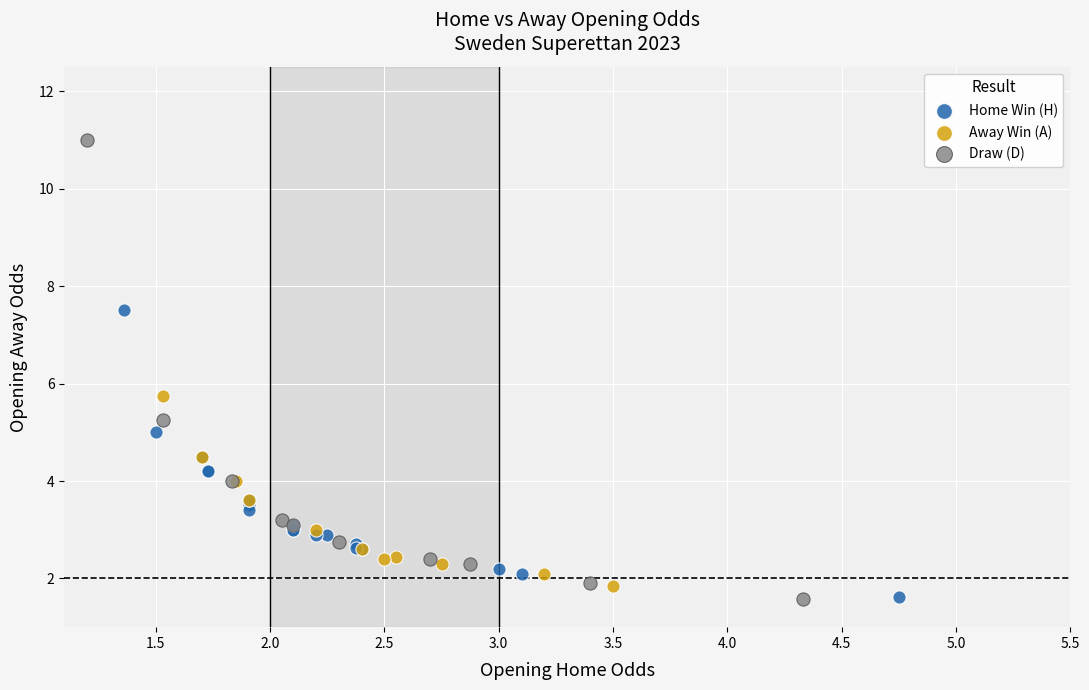

Which series contains the highest Y value?

Draw (D)